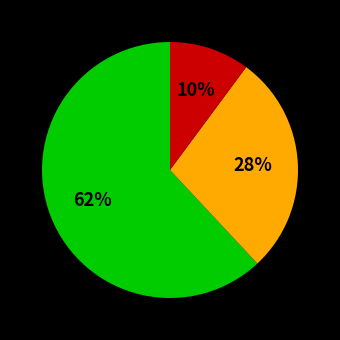

Count the number of slices in the pie.

3